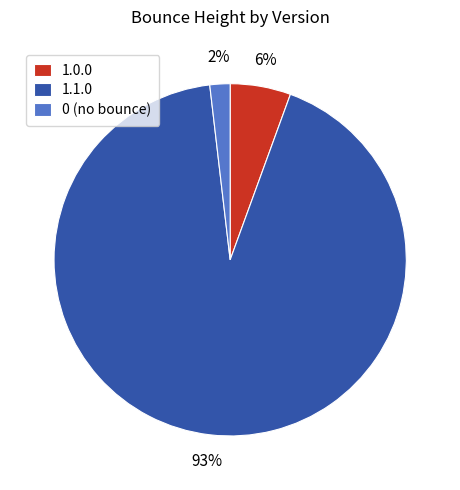

To the nearest percent, what is the average slice percentage?

33%